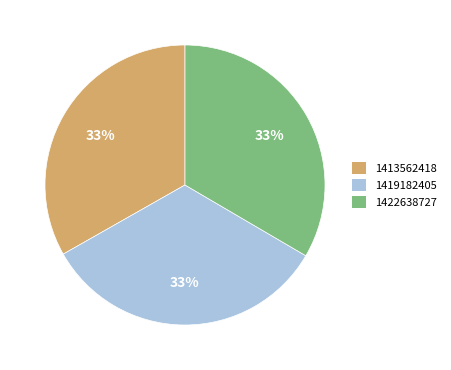

How many segments does this pie chart have?

3